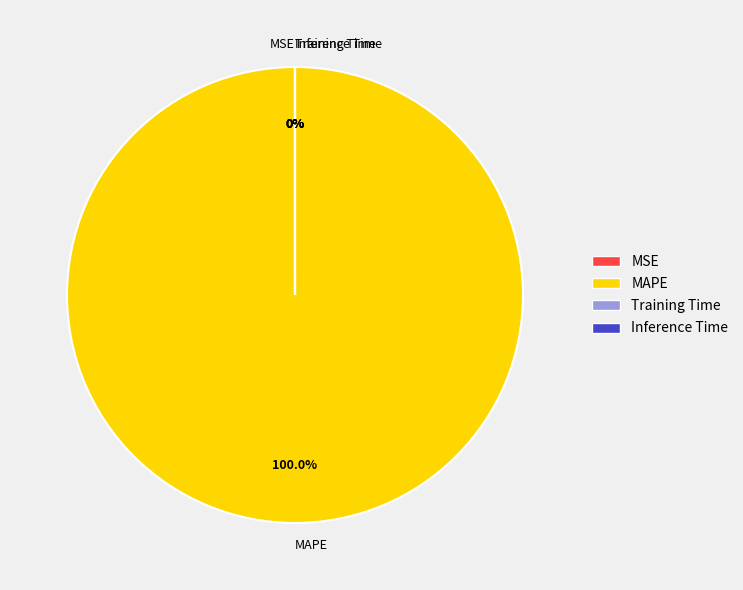

The MSE slice represents 7% of the pie. True or false?

False